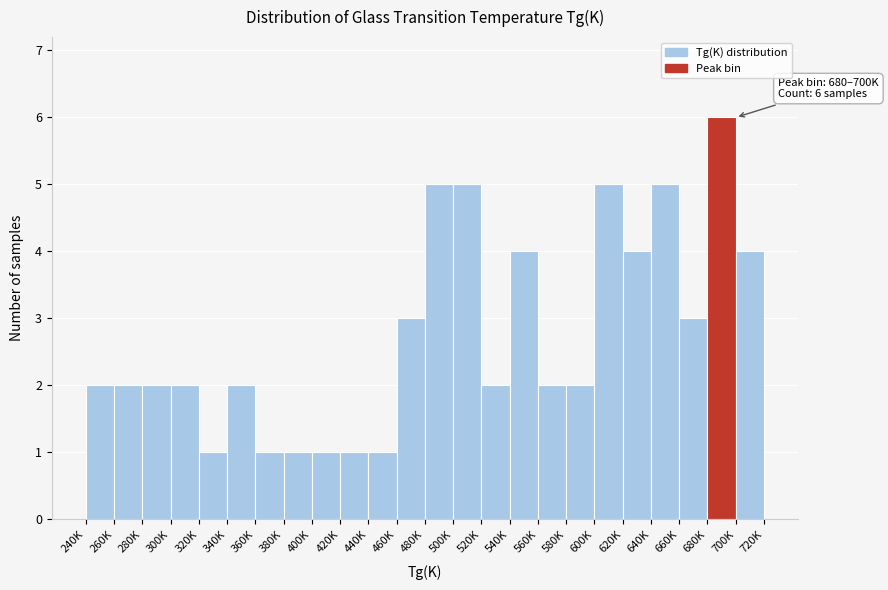

Reading left to right, extract all data points from this chart.

240K=2	260K=2	280K=2	300K=2	320K=1	340K=2	360K=1	380K=1	400K=1	420K=1	440K=1	460K=3	480K=5	500K=5	520K=2	540K=4	560K=2	580K=2	600K=5	620K=4	640K=5	660K=3	680K=6	700K=4